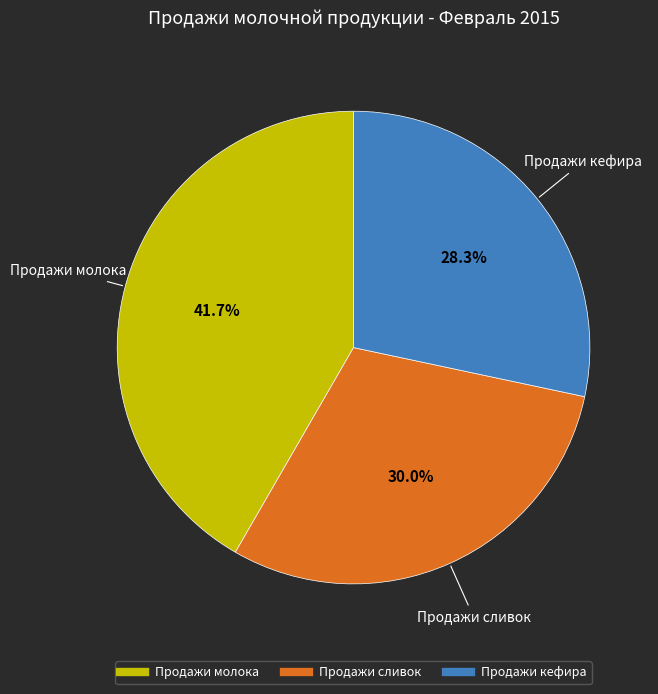

To the nearest percent, what percentage of the pie is Продажи сливок?

30%